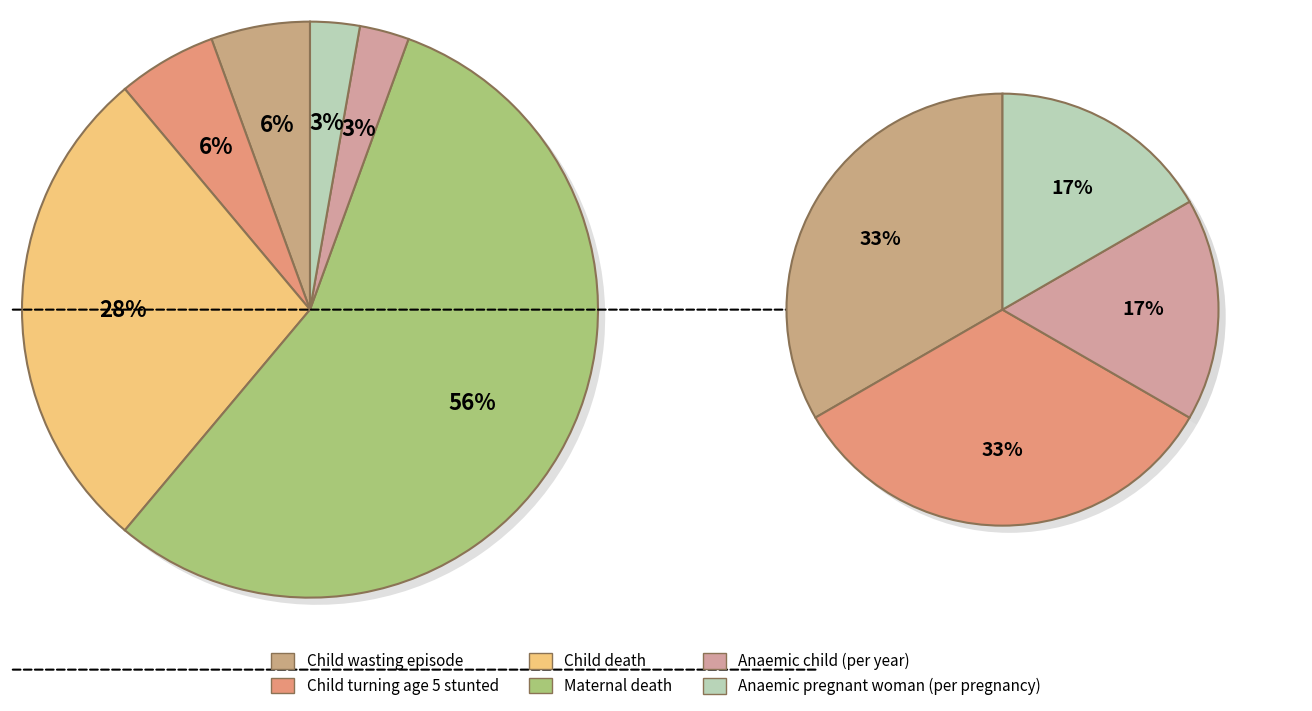

To the nearest percent, what is the difference between the largest and smallest slice percentages?

53%